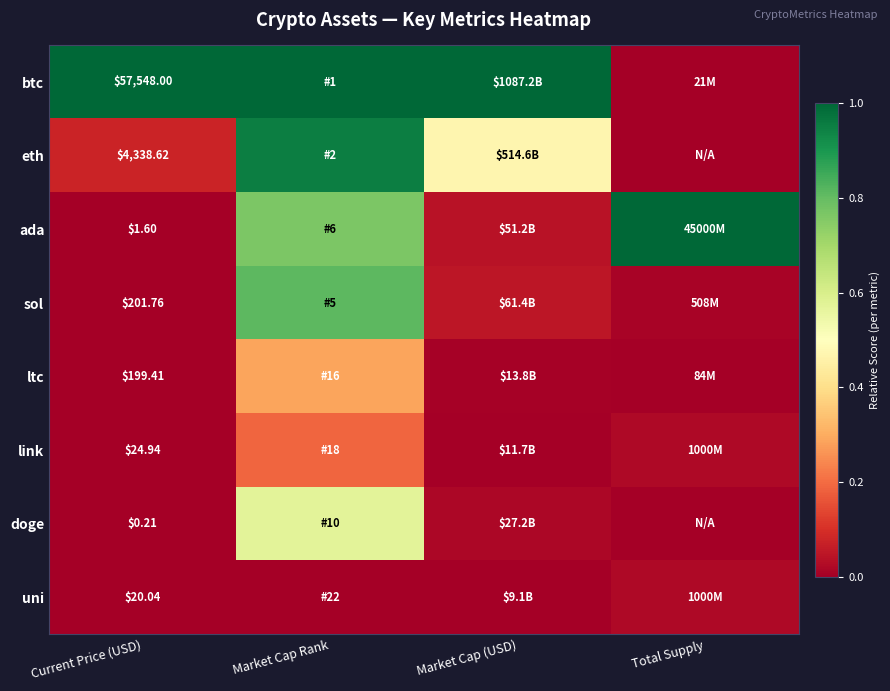

True or false: ada has a value of 1.2 at Market Cap Rank.

False